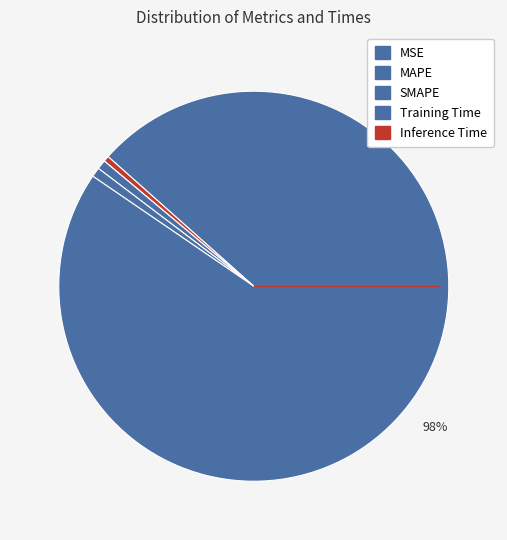

To the nearest percent, what is the combined percentage of MSE and SMAPE?

1%